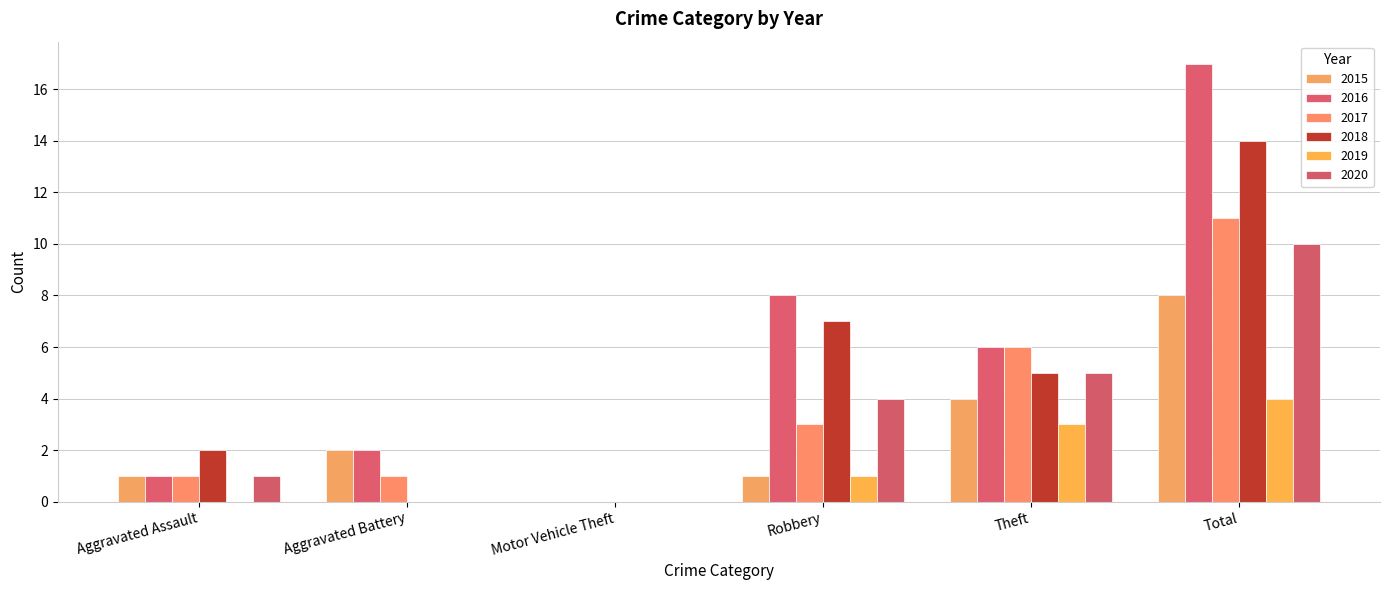

Rank the series by their maximum value, from lowest to highest.

2019, 2015, 2020, 2017, 2018, 2016